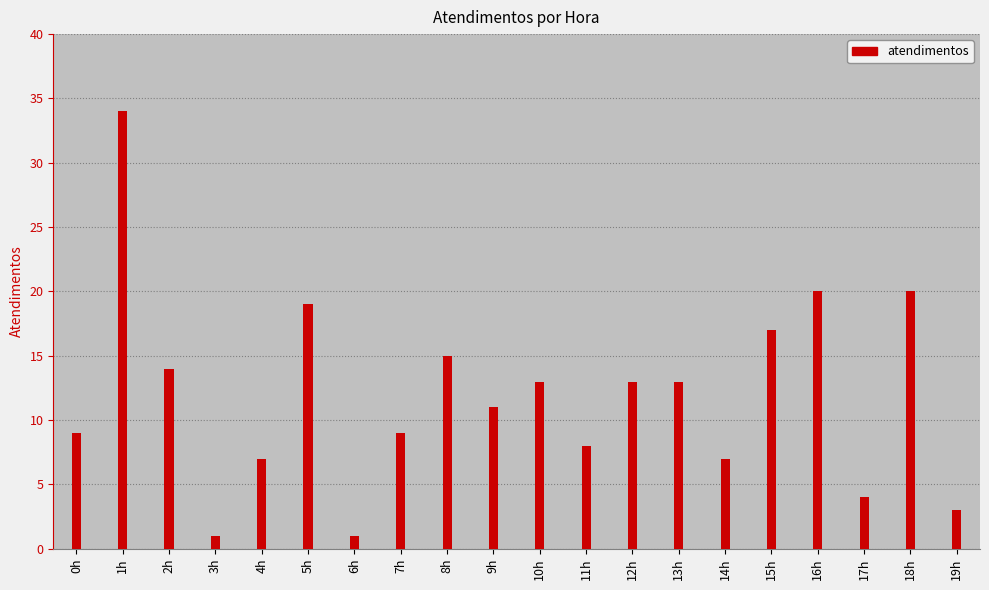

Where is the data nearest to the value 17?

15h